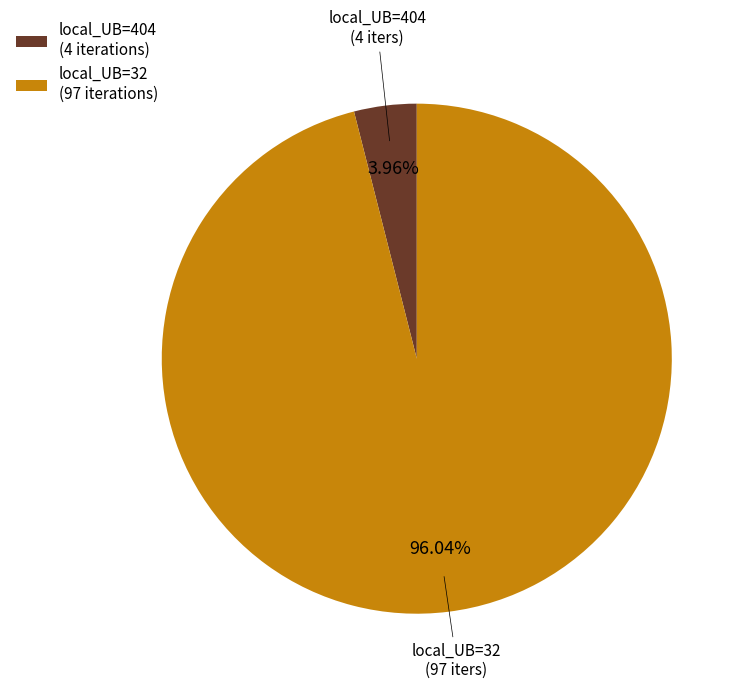

To the nearest percent, what portion does local_UB=32 represent?

96%